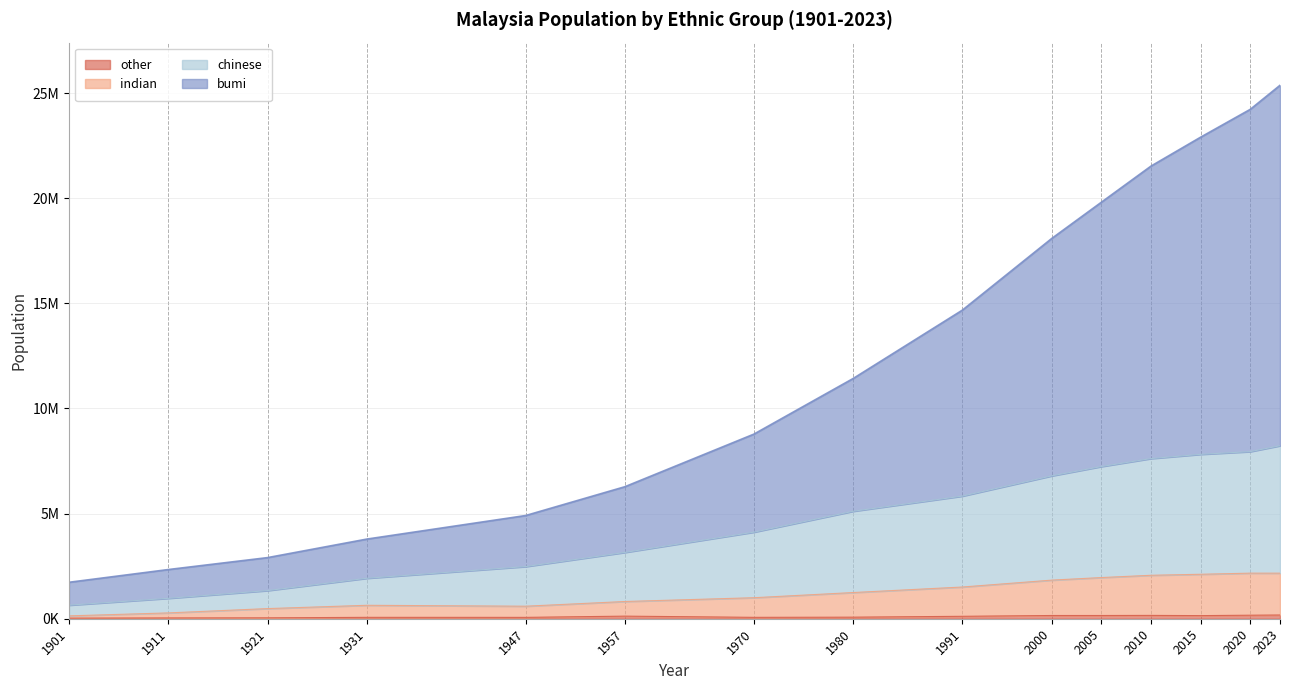

What is the value of the chinese point at the 2nd from the left?

970097